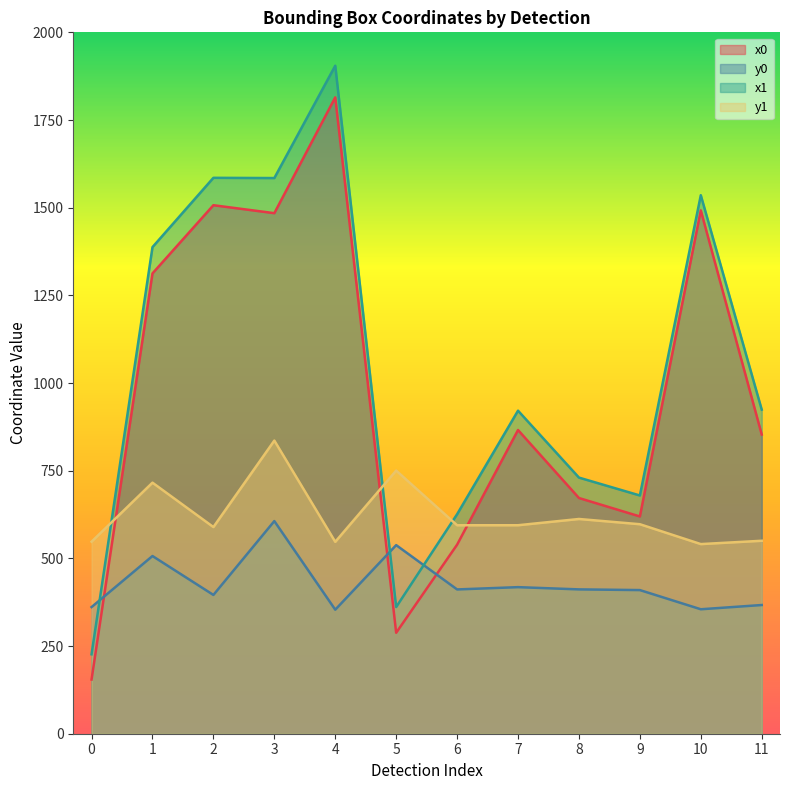

Reading left to right, extract all data points from this chart.

x0: 154.5	1312.5	1507.0	1484.3	1814.5	287.9	539.1	866.0	672.1	619.5	1492.3	853.1
y0: 361.1	506.7	395.7	606.3	353.7	537.8	411.4	418.0	411.6	409.6	354.9	367.0
x1: 226.5	1387.5	1585.1	1584.5	1904.8	361.2	625.9	921.1	730.3	679.3	1535.5	924.1
y1: 547.5	715.9	589.3	835.9	547.2	750.3	594.4	594.5	612.3	597.4	540.7	550.2